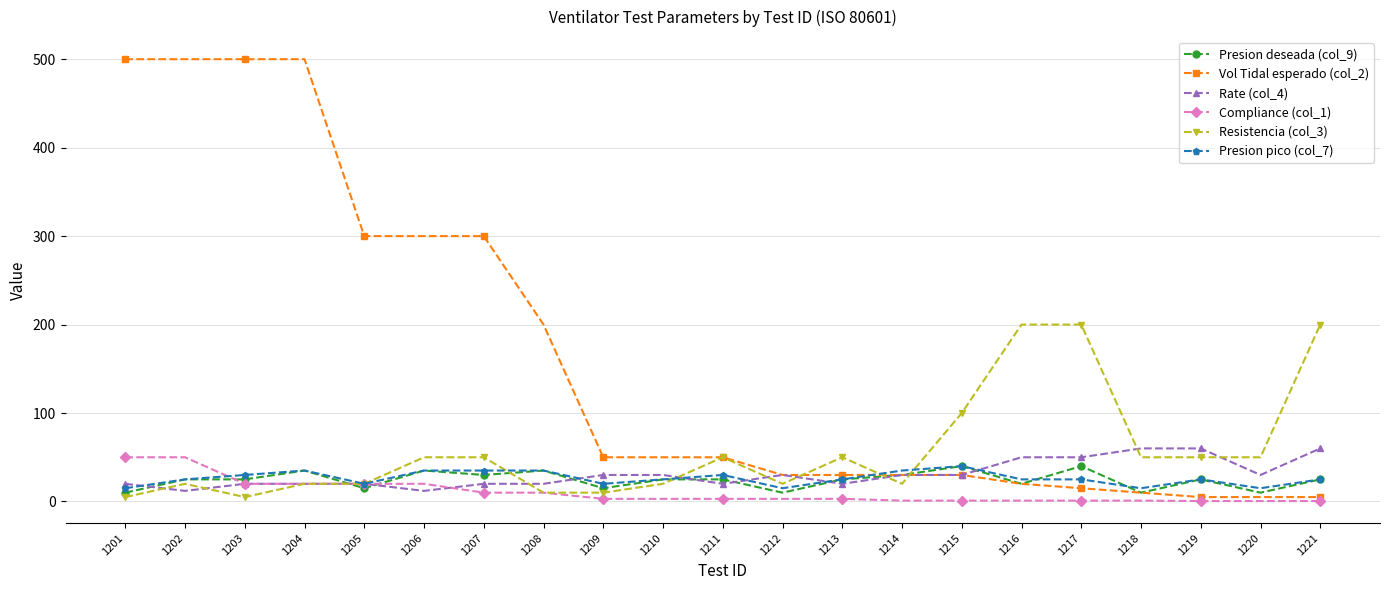

What is the total value across all series at 1216?

316.0